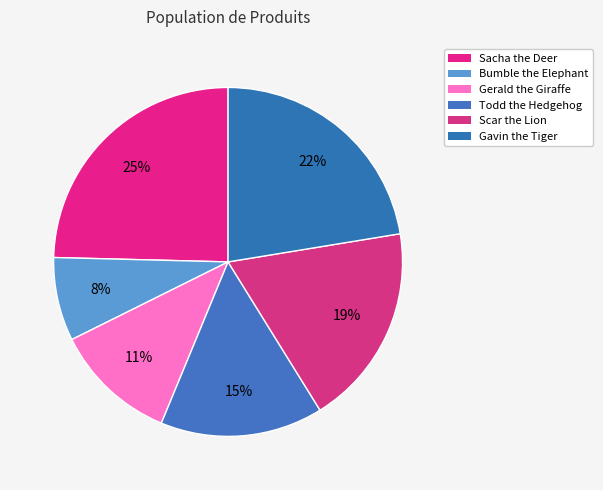

To the nearest percent, what is the difference between the Gerald the Giraffe and Gavin the Tiger slice percentages?

11%